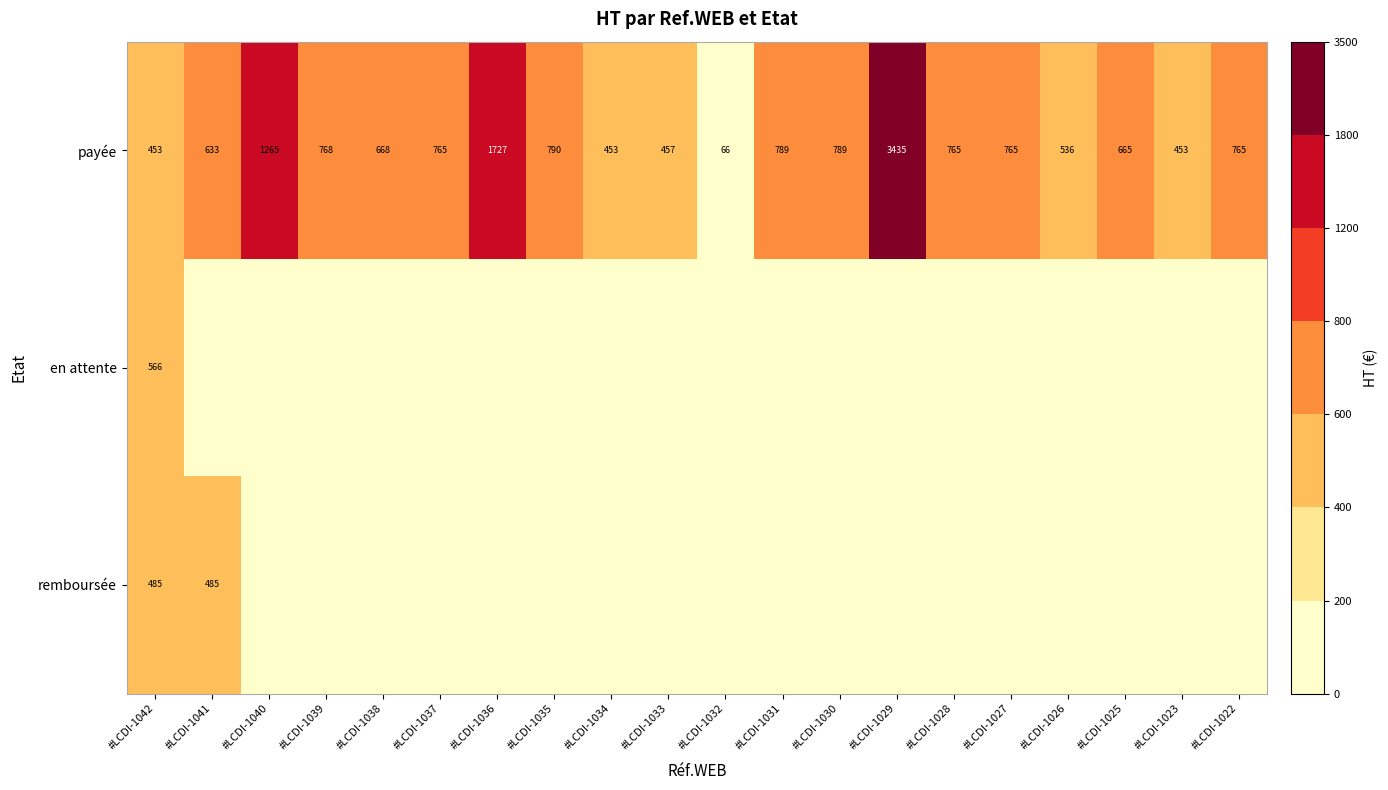

What is the difference between the highest and lowest values at #LCDI-1025?

664.9